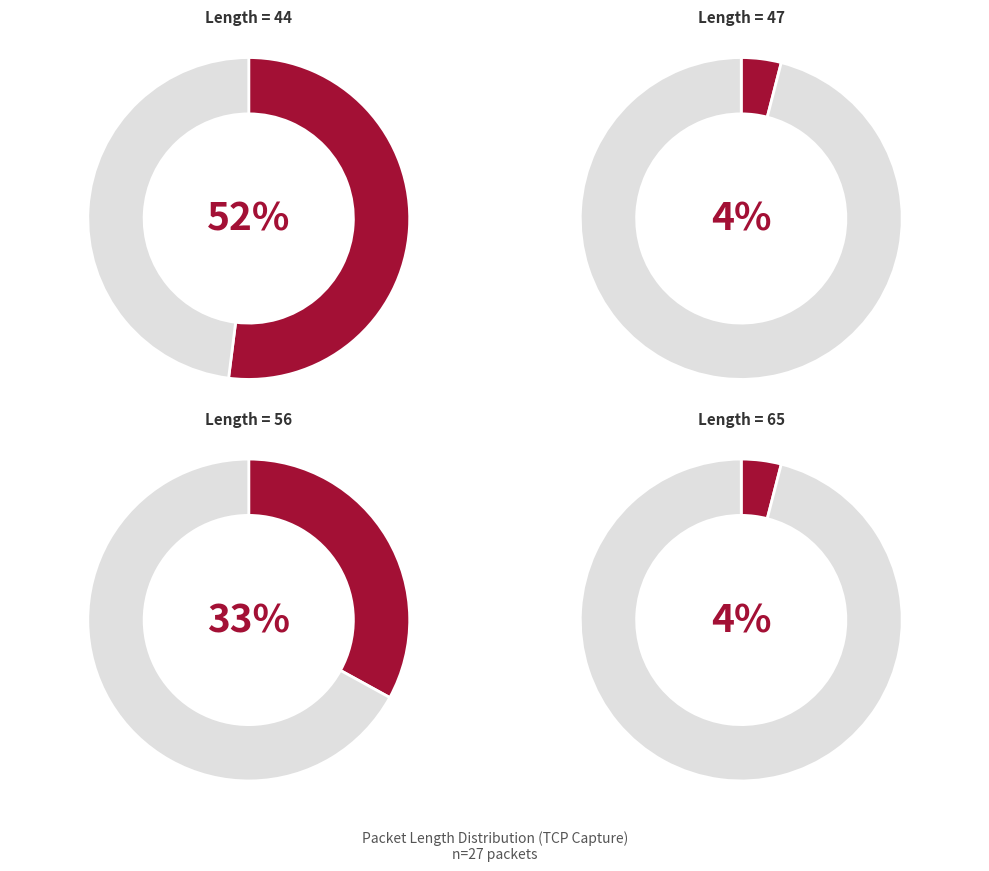

What is the change in value from Length 47 to Length 56?

+8